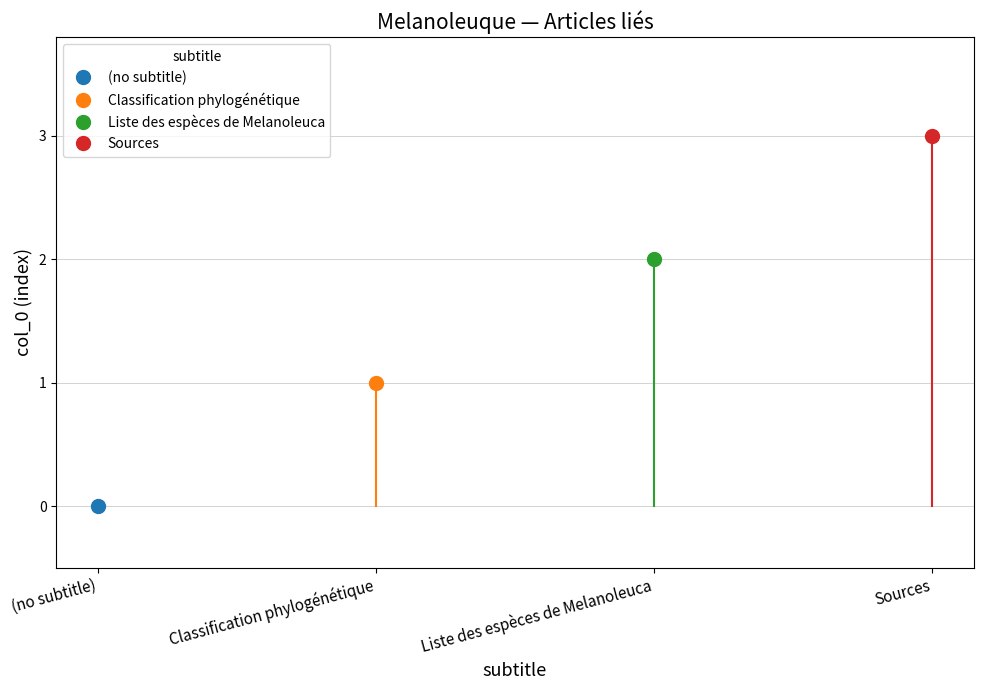

What is the sum of the values at  and Classification phylogénétique?

1